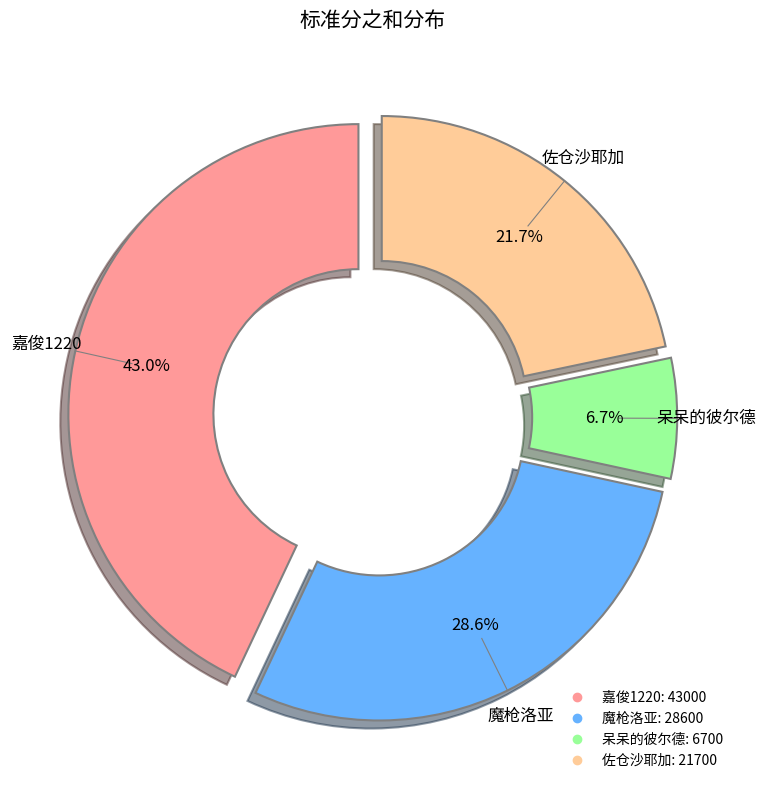

What is the largest slice in the pie chart?

嘉俊1220